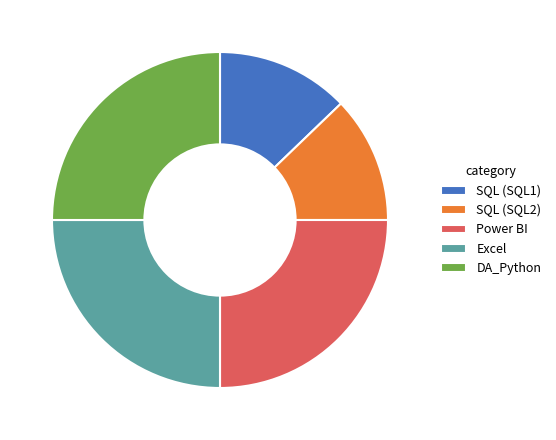

Do DA_Python and SQL (SQL2) together represent more than half of the pie?

No